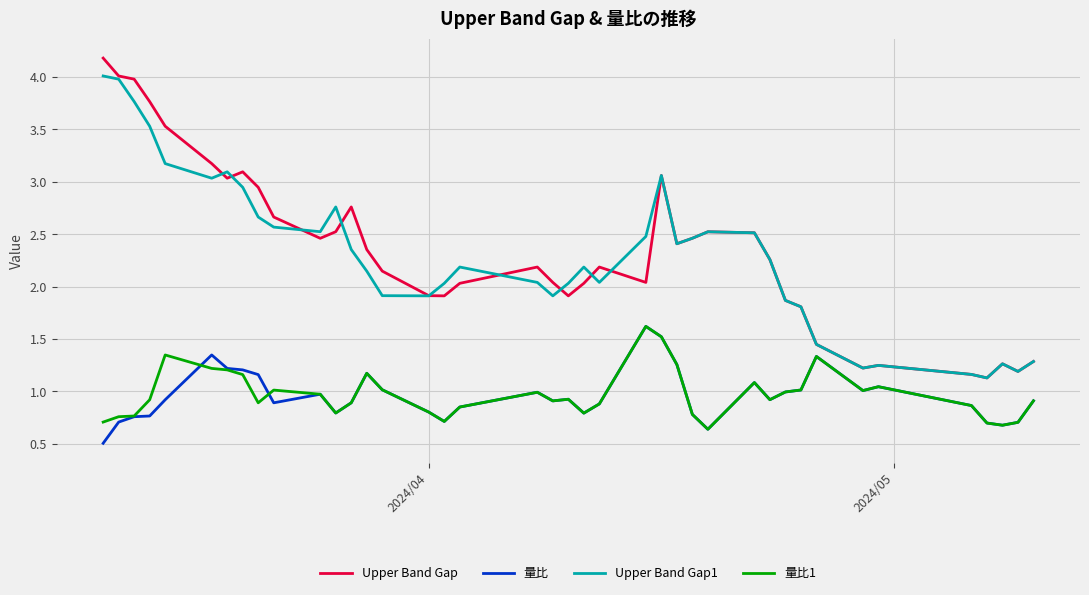

How many values in the Upper Band Gap series are below 2?

13